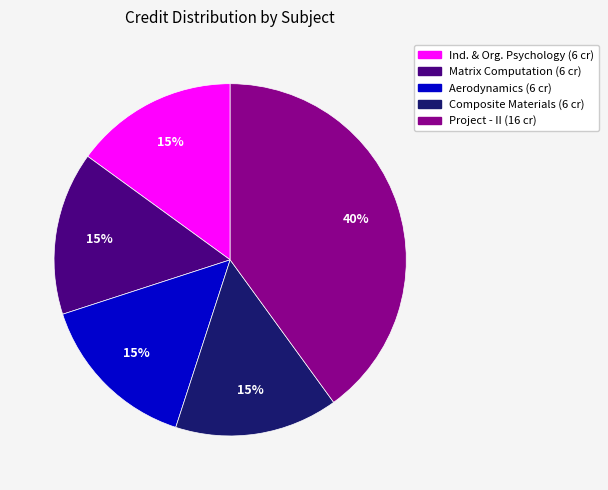

Is there a majority slice in this chart?

No